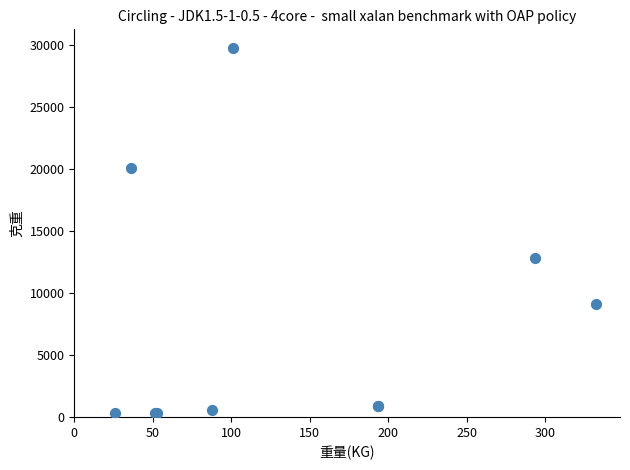

What Y value in the scatter plot is closest to 15073?

12875